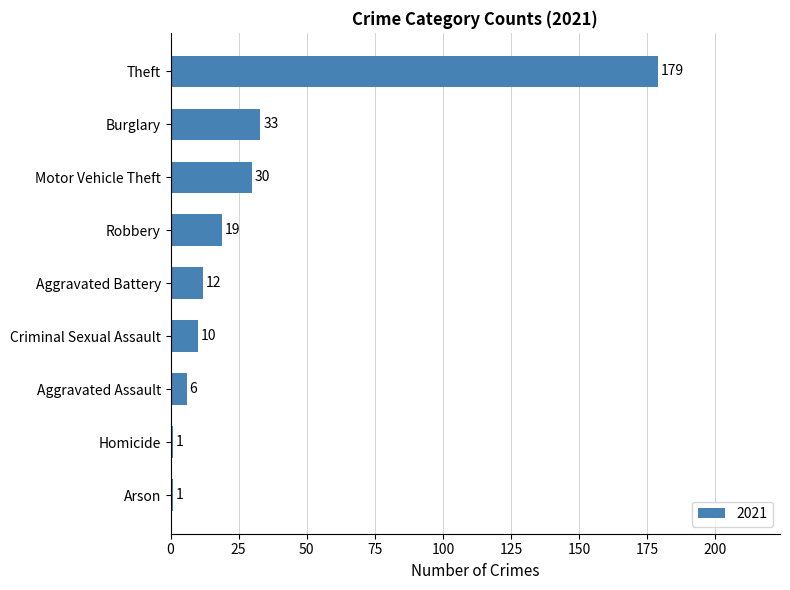

True or false: the data shows 1 at Homicide.

True